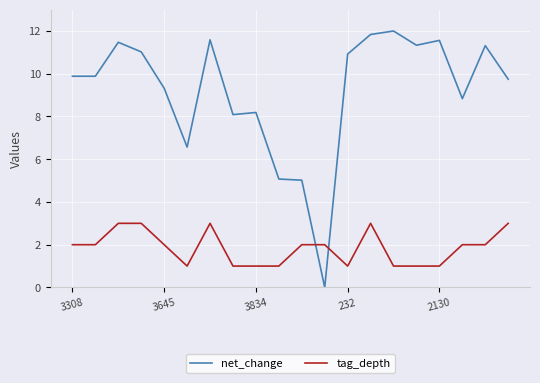

What is the maximum value for tag_depth?

3.0